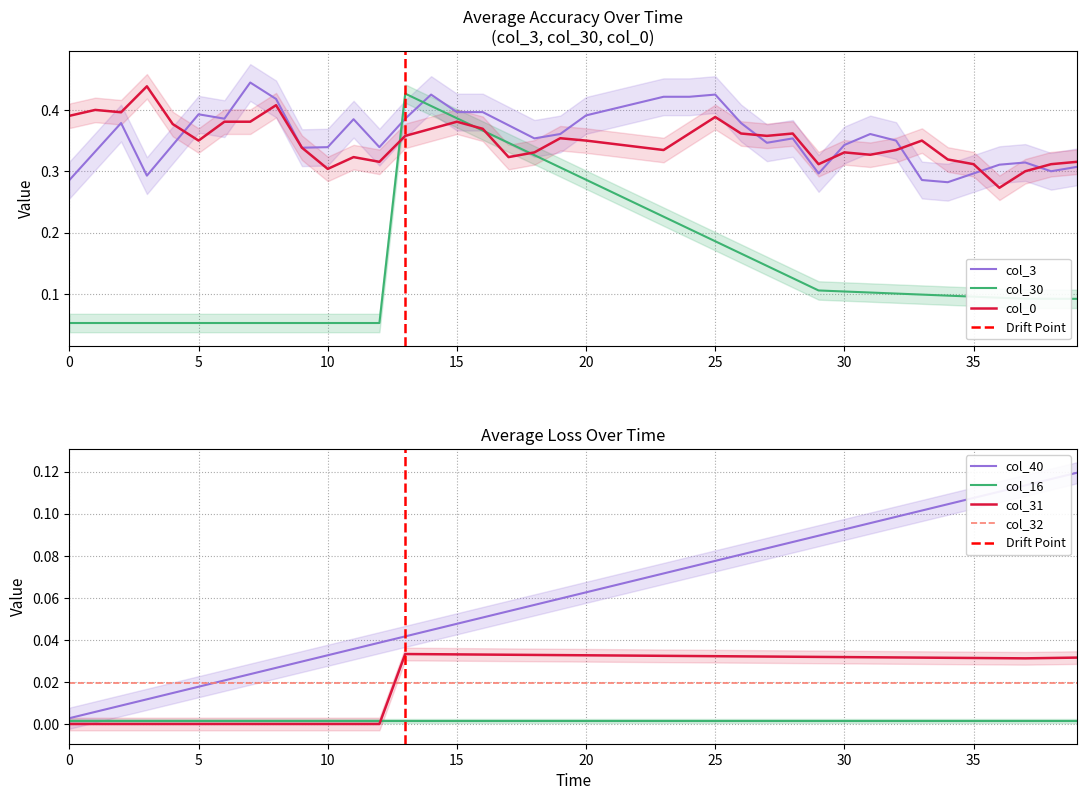

What is the sum of all col_31 values?

0.9